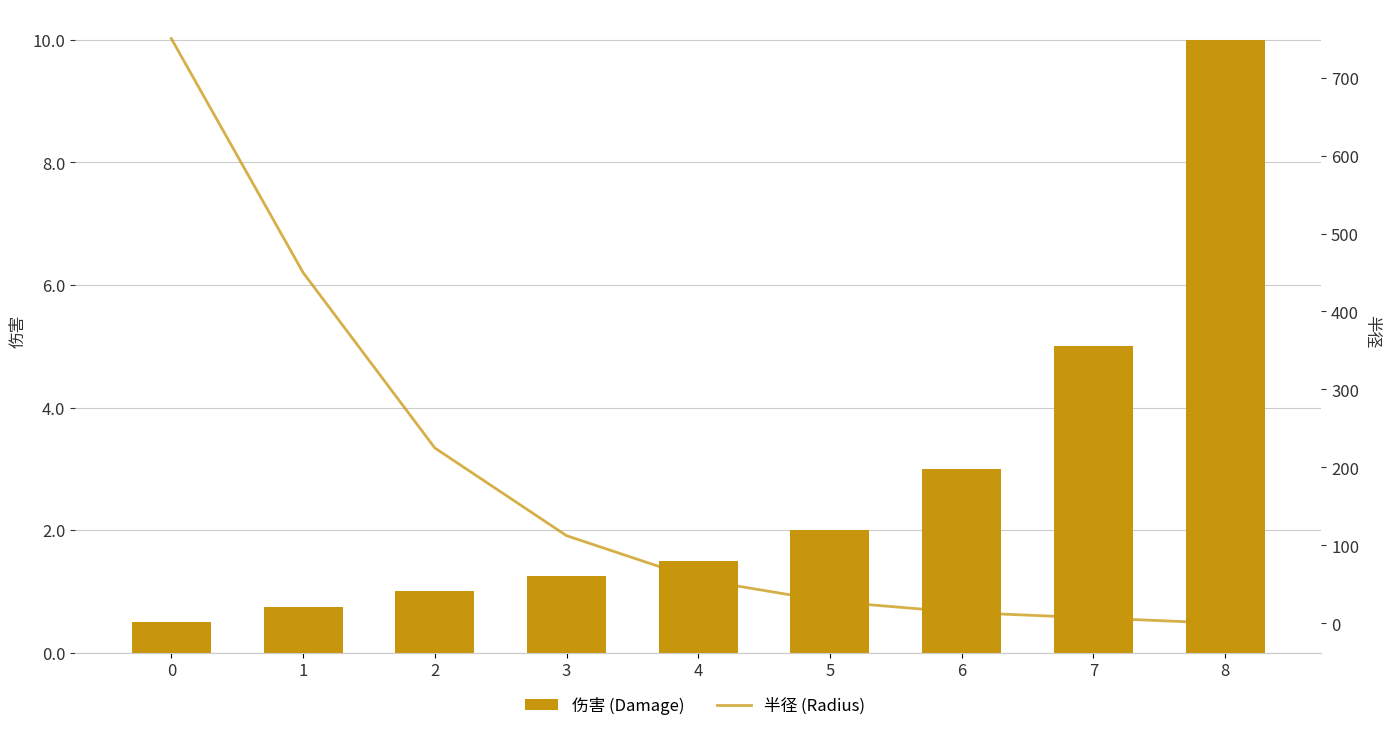

Reading left to right, what are all the values shown in this chart?

伤害 (Damage): 0.5	0.8	1.0	1.2	1.5	2.0	3.0	5.0	10.0
半径 (Radius): 750.0	450.0	225.0	112.5	56.2	28.1	14.1	7.0	0.0